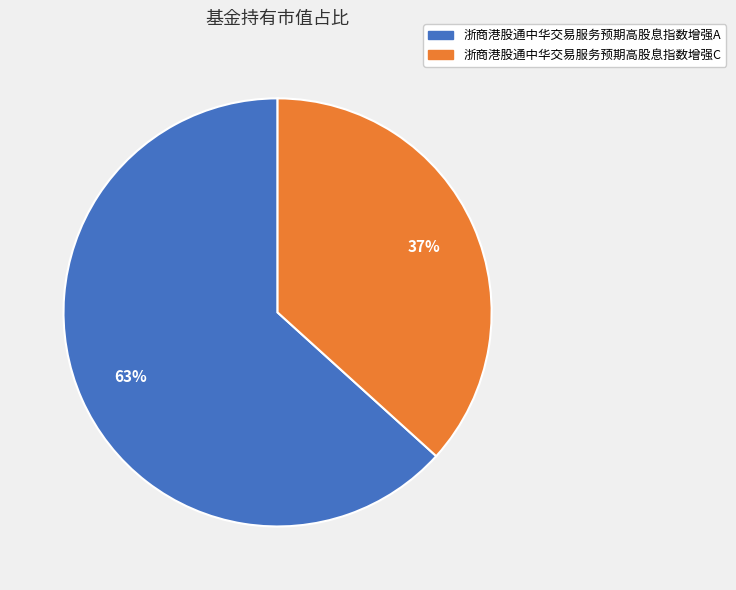

To the nearest percent, what is the combined percentage of 浙商港股通中华交易服务预期高股息指数增强C and 浙商港股通中华交易服务预期高股息指数增强A?

100%